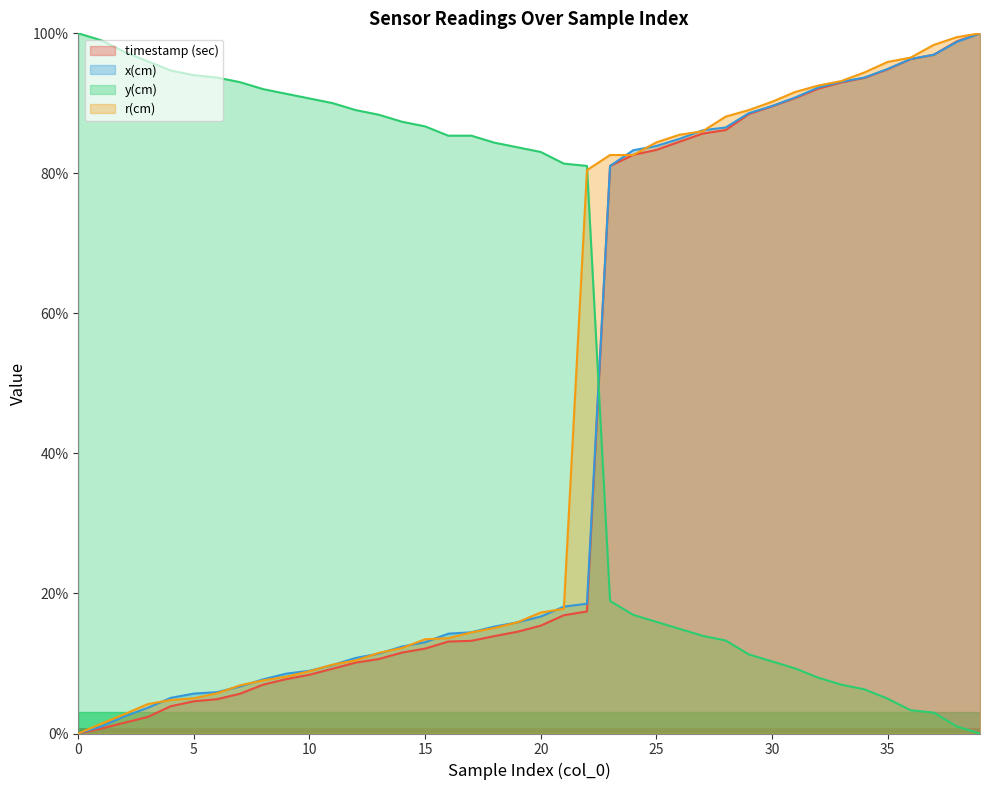

What is the value of the x(cm) point at the 18th from the left?

0.1